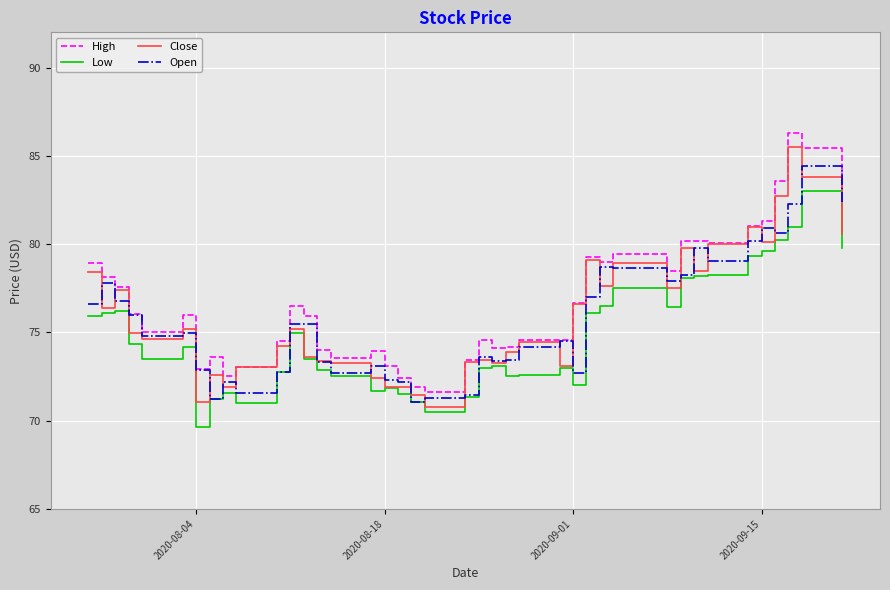

What is the maximum value for Open?

84.4